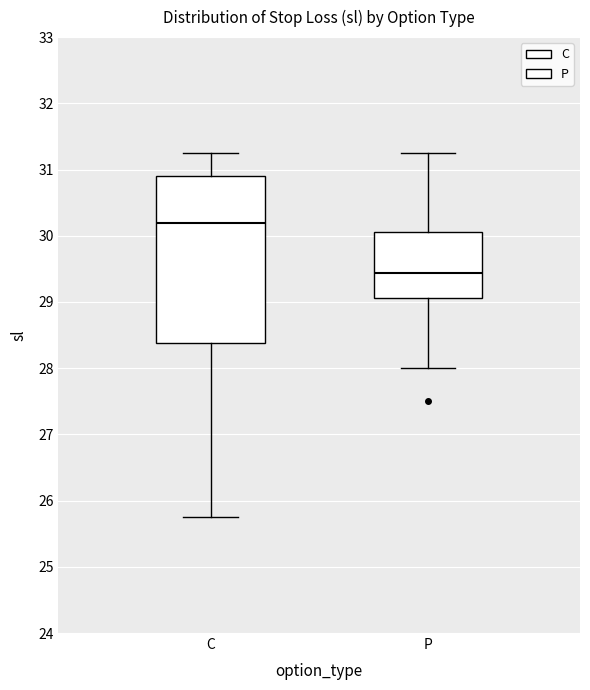

Which box's median line is the lowest?

P